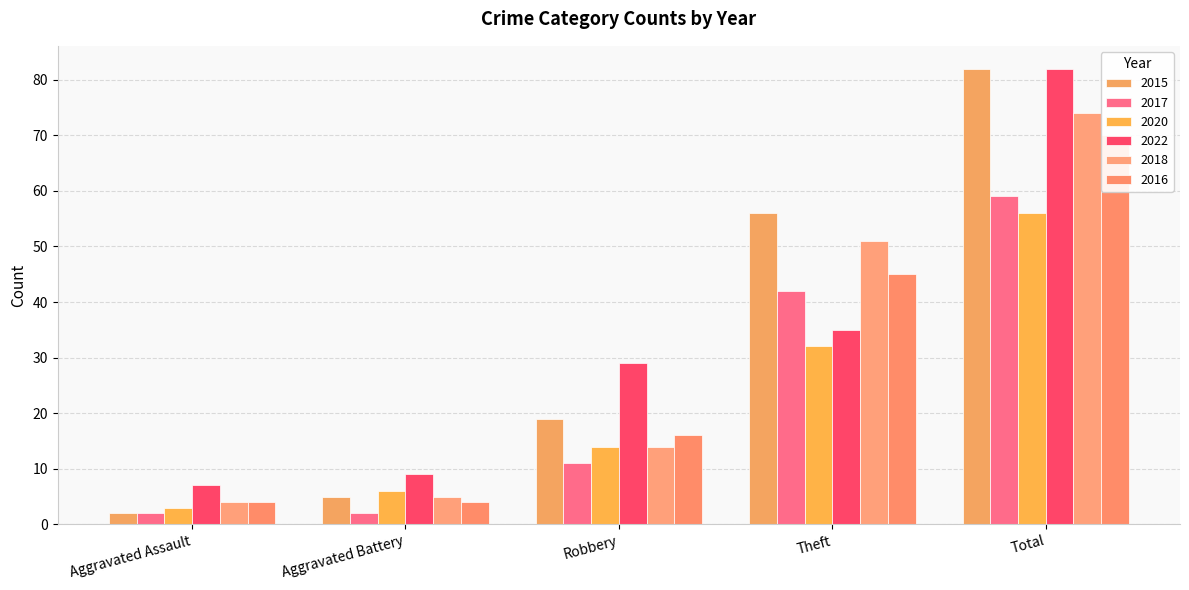

What is the difference between the 2016 values at Theft and Total?

25